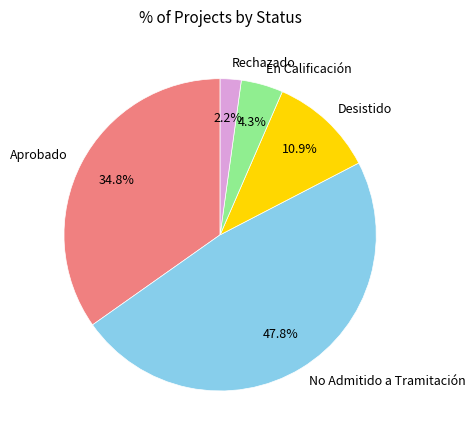

Is the sum of En Calificación and No Admitido a Tramitación greater than half?

Yes